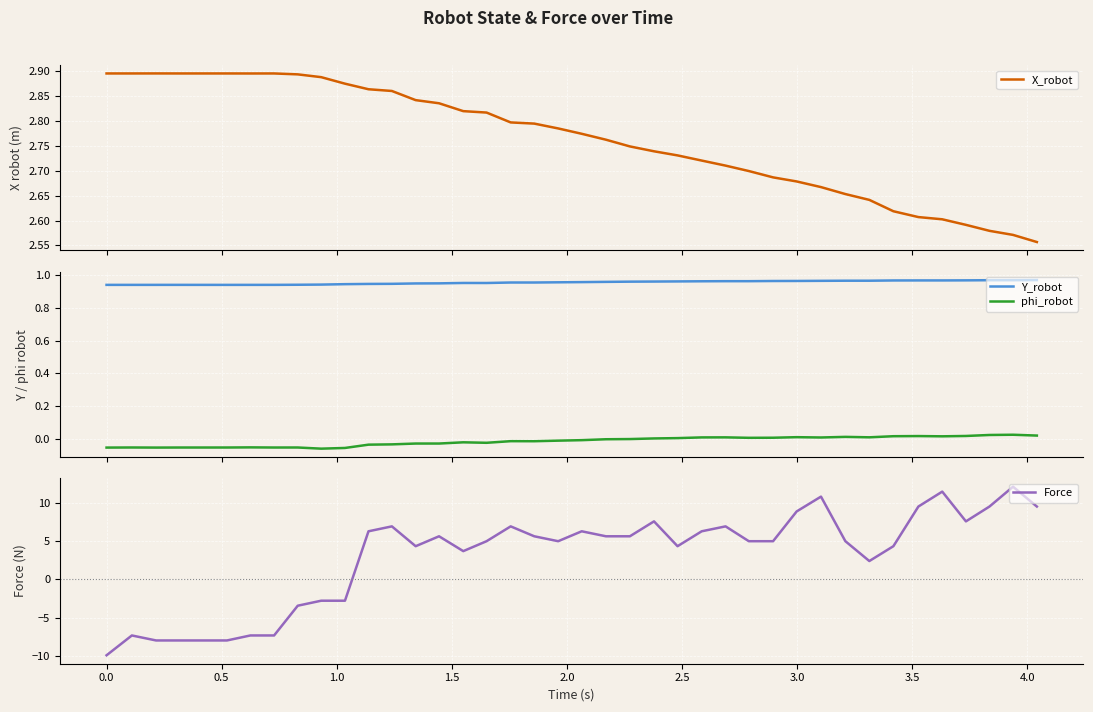

True or false: phi_robot and Y_robot intersect in this chart.

False